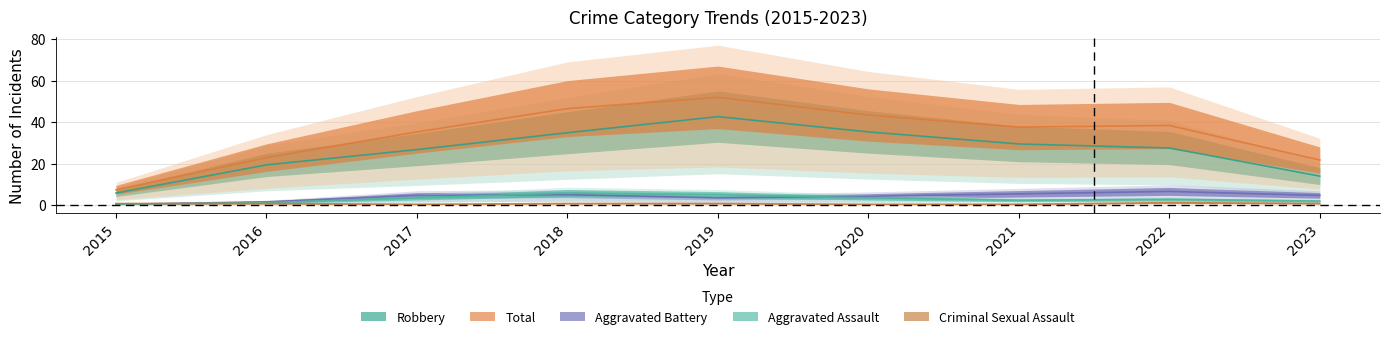

What is the minimum value for Total?

7